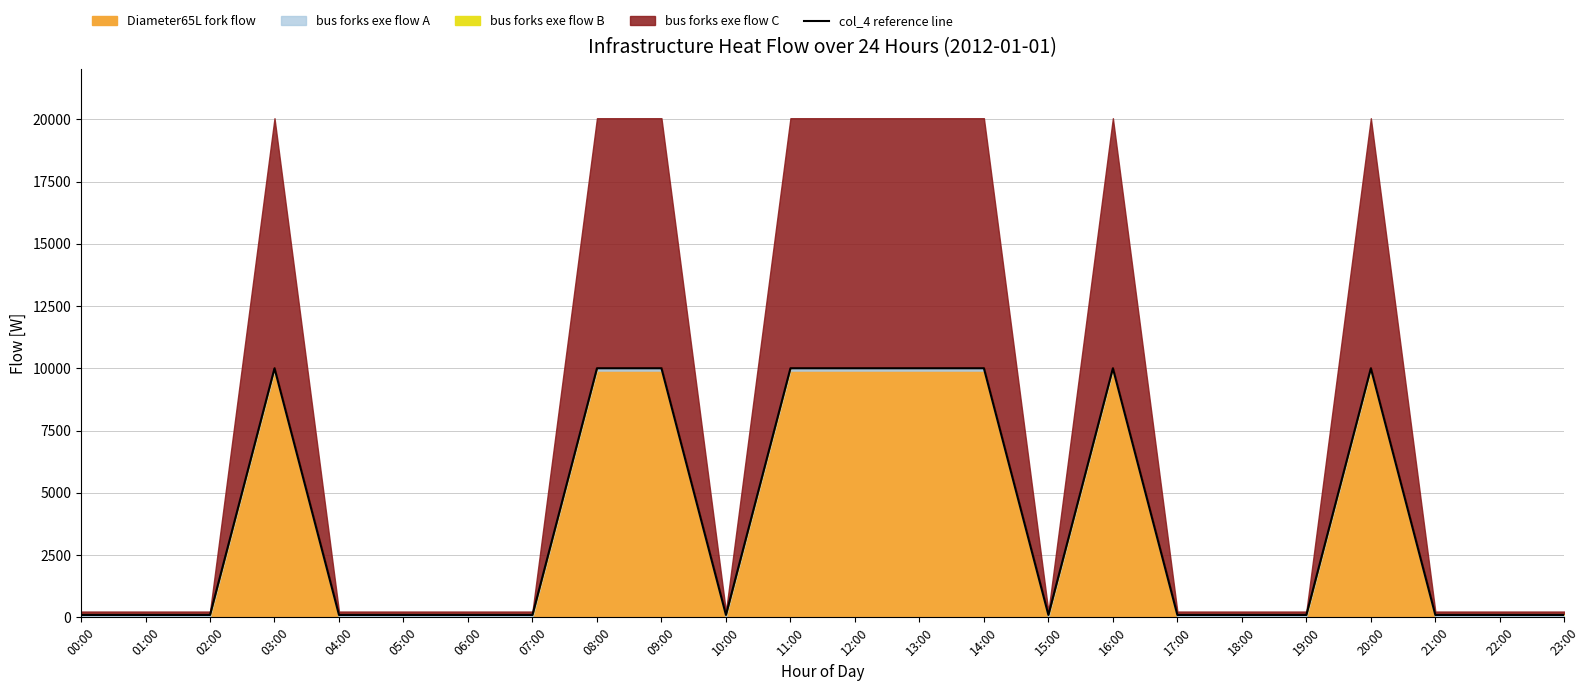

How many lines are shown in the chart?

1